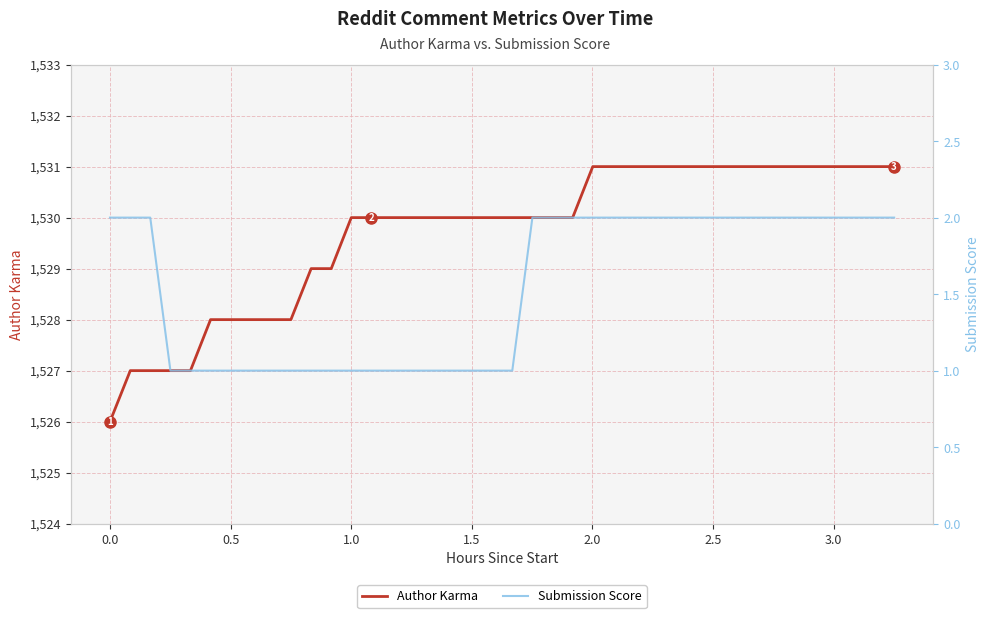

How many lines are shown in the chart?

2